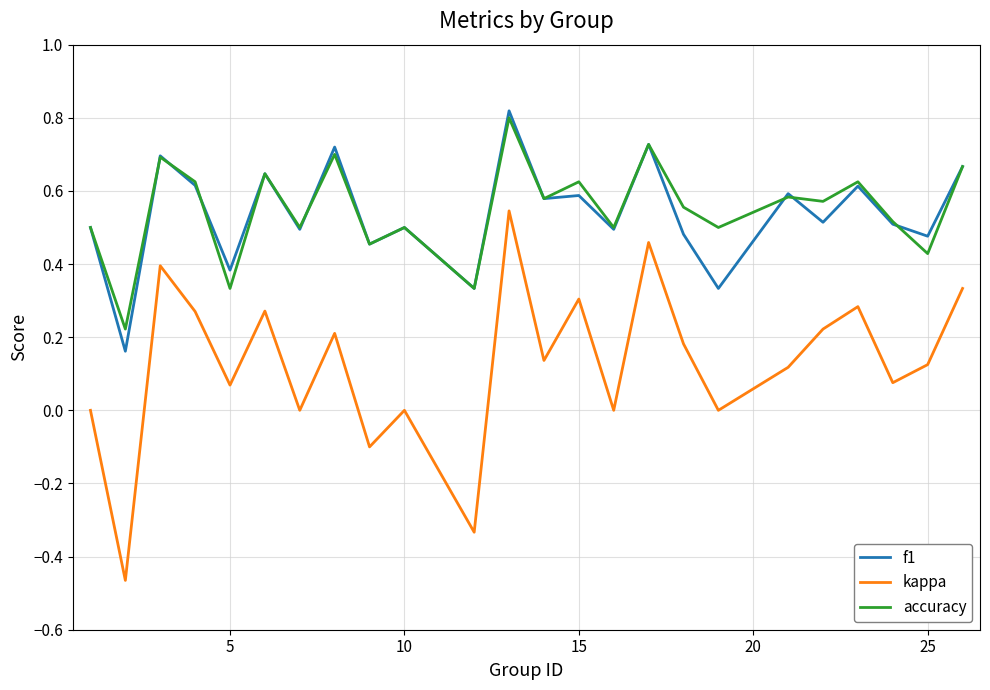

True or false: kappa and f1 cross at least once.

False